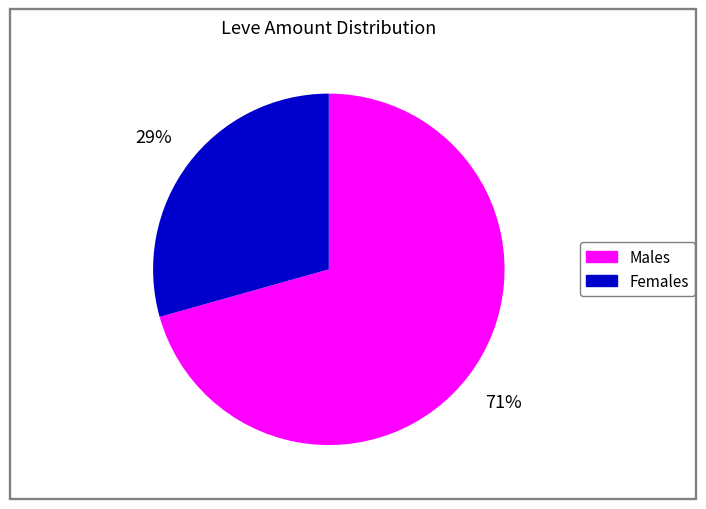

To the nearest percent, what is the average slice percentage?

50%